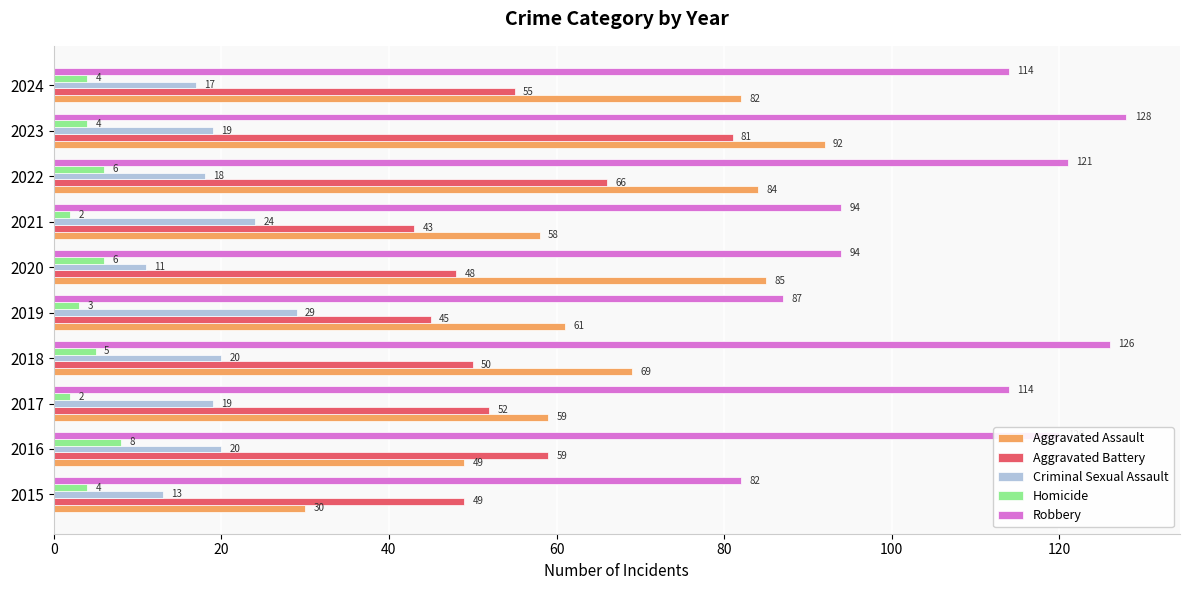

List the labels in order of Aggravated Assault value, largest first.

2023, 2020, 2022, 2024, 2018, 2019, 2017, 2021, 2016, 2015